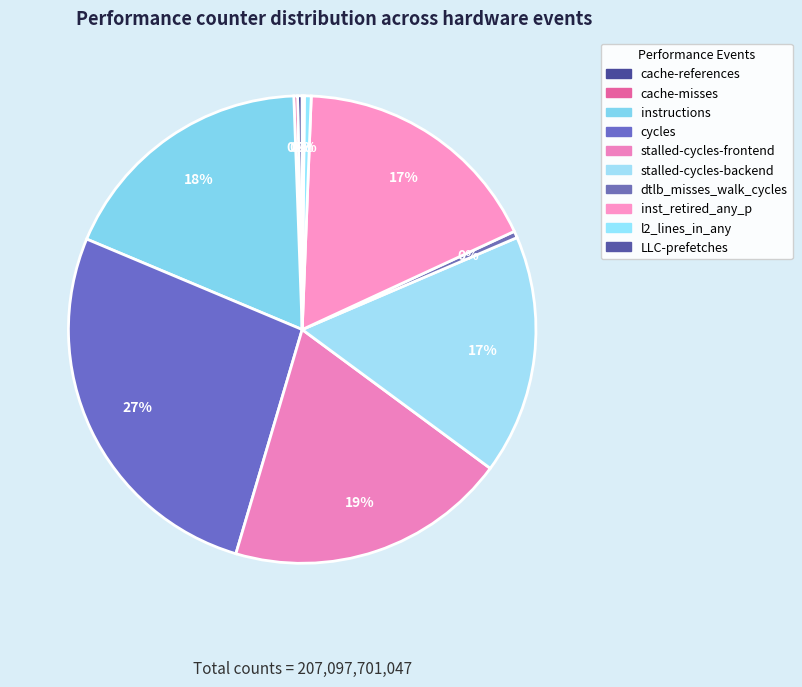

Between cache-misses and instructions, which is larger?

instructions